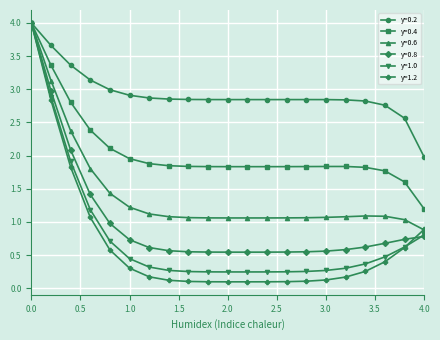

What is the value of the y=0.6 point at the 3rd from the left?

2.4